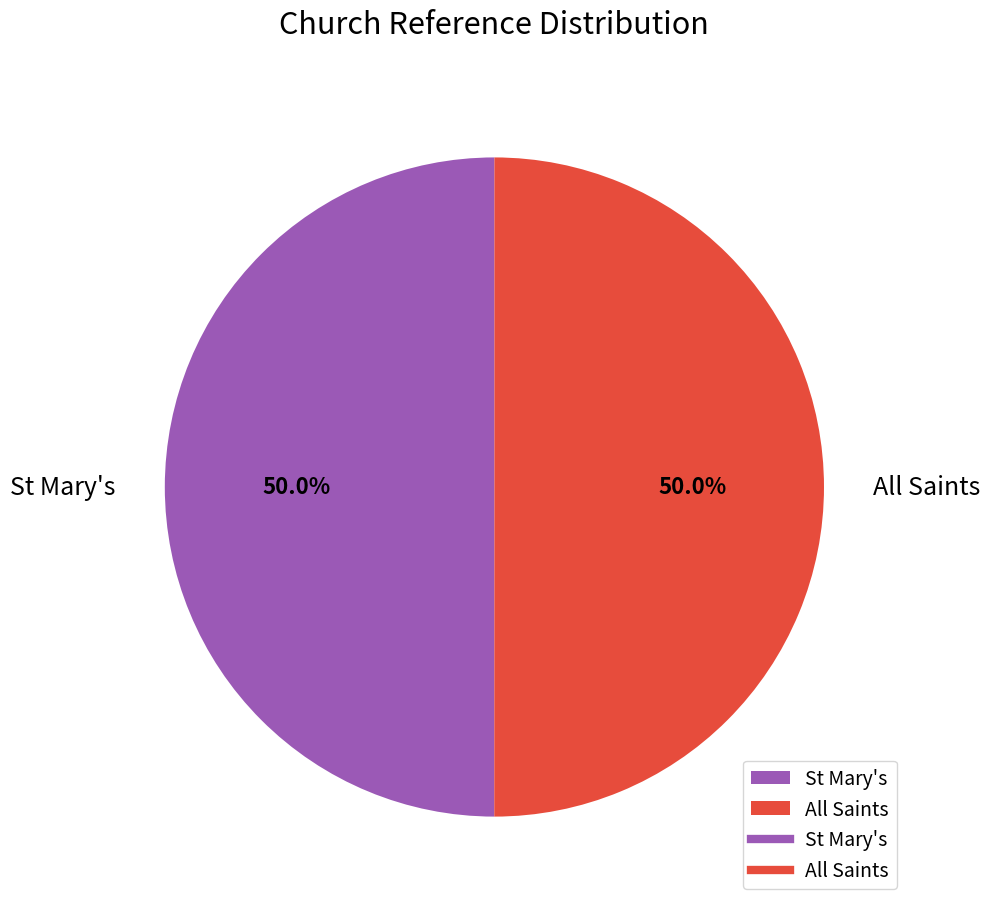

How many segments does this pie chart have?

2